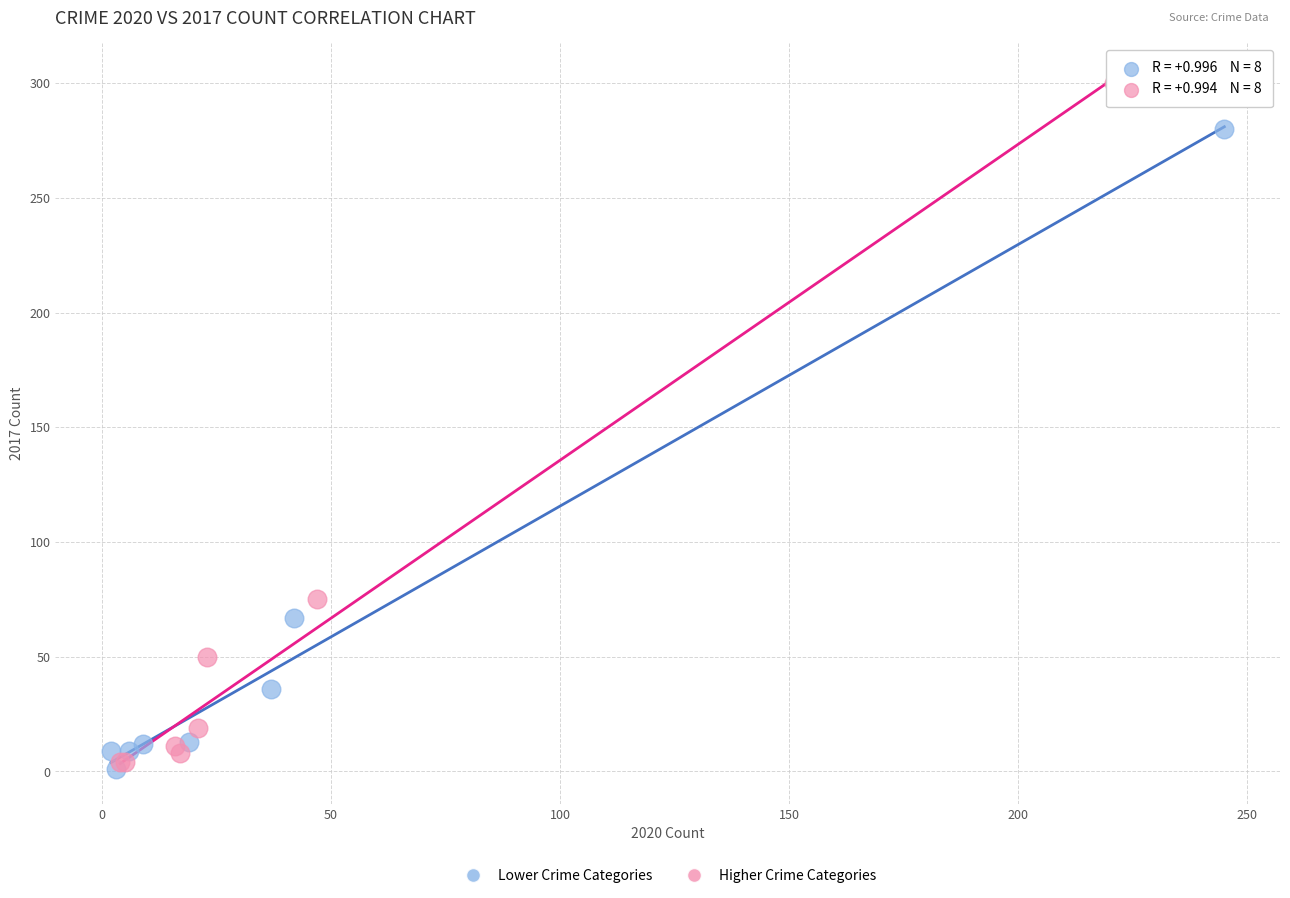

Which series contains the highest Y value?

Higher Crime Categories